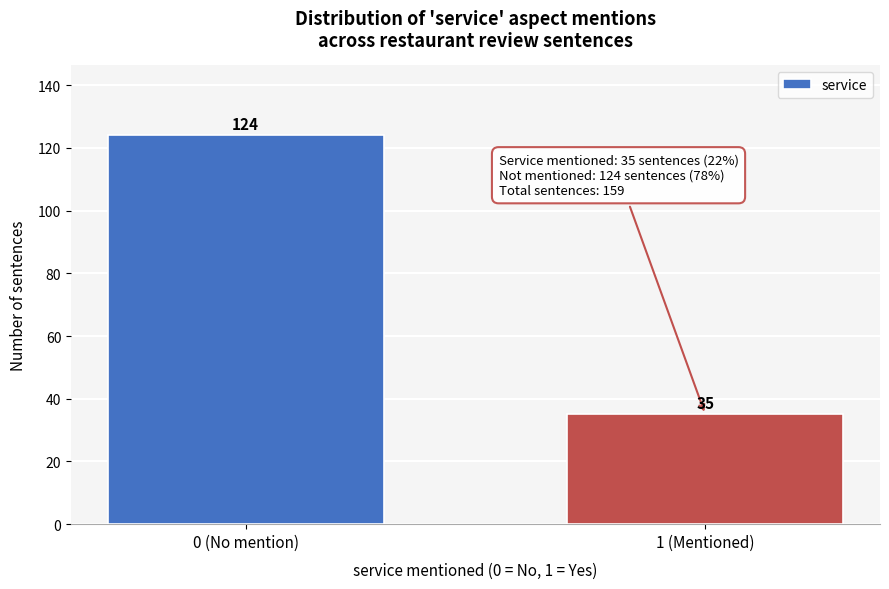

Reading left to right, what are all the values shown in this chart?

0 (No mention)=124	1 (Mentioned)=35